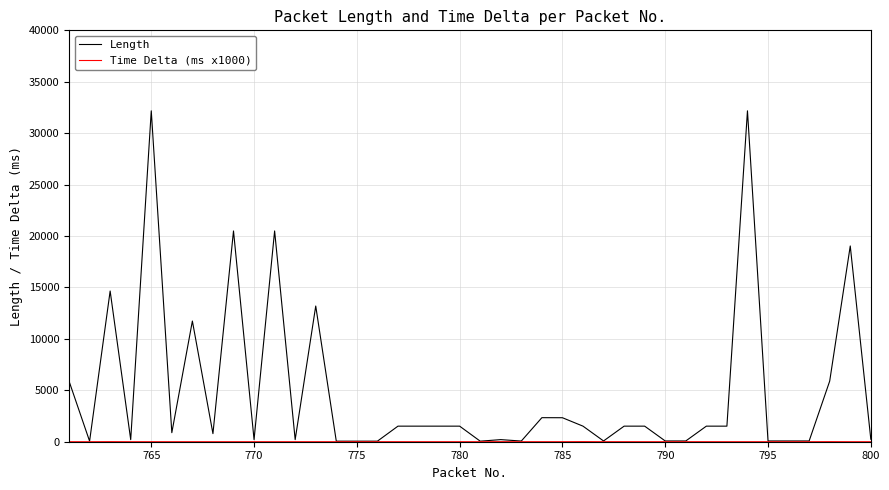

What is the highest value of the Length series?

32174.0